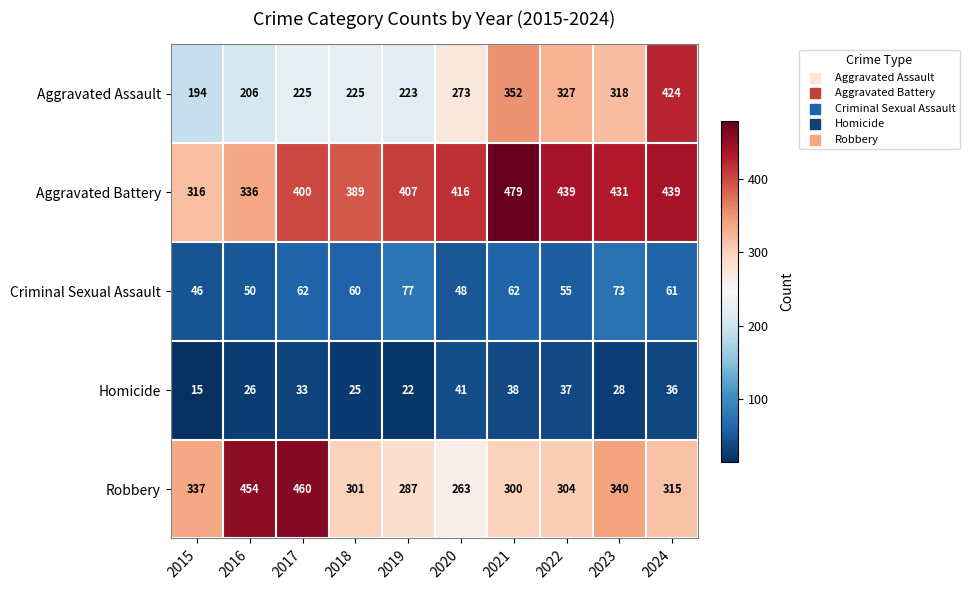

What value does the Robbery series have at 2023, to the nearest 5?

340